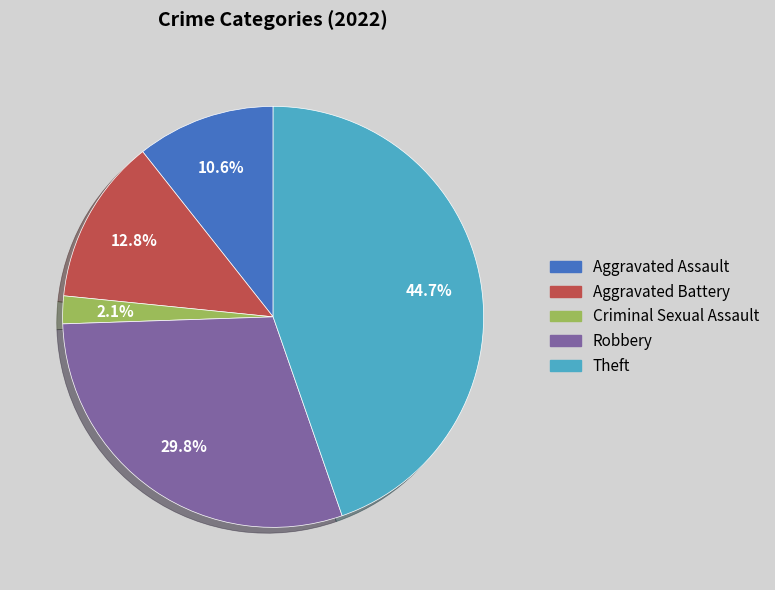

Is there a majority slice in this chart?

No